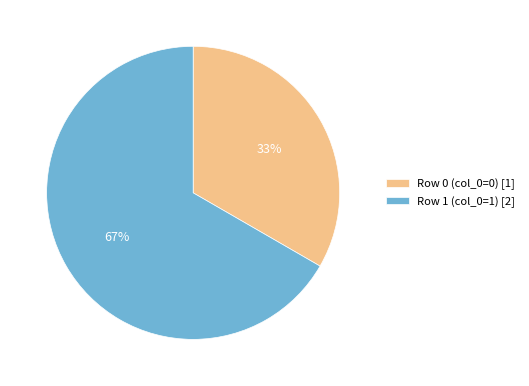

Is the sum of Row 0 (col_0=0) [1] and Row 1 (col_0=1) [2] greater than half?

Yes